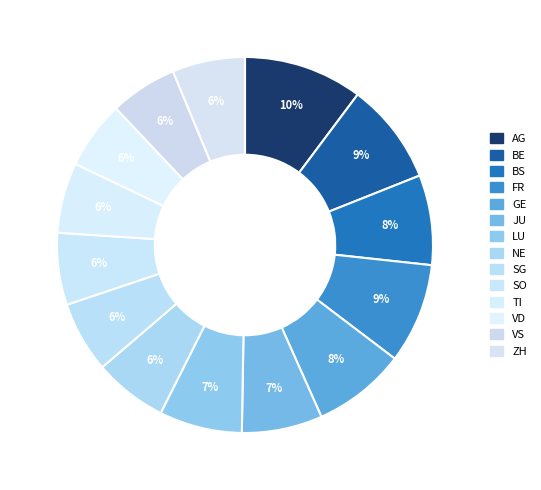

Is it true that SG is 11% of the pie?

False